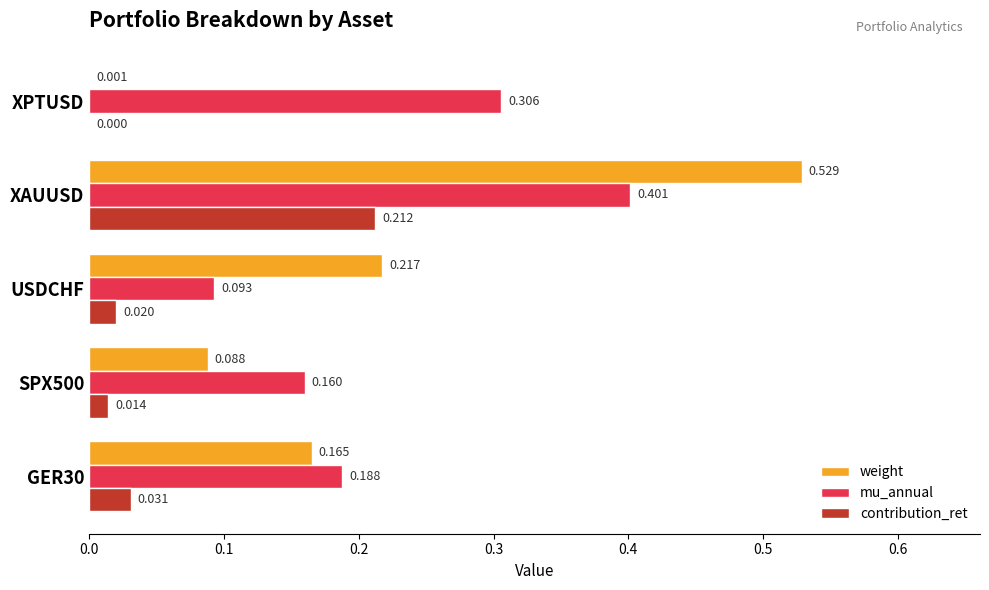

Is the value of mu_annual at XPTUSD greater than the value of weight at GER30?

Yes